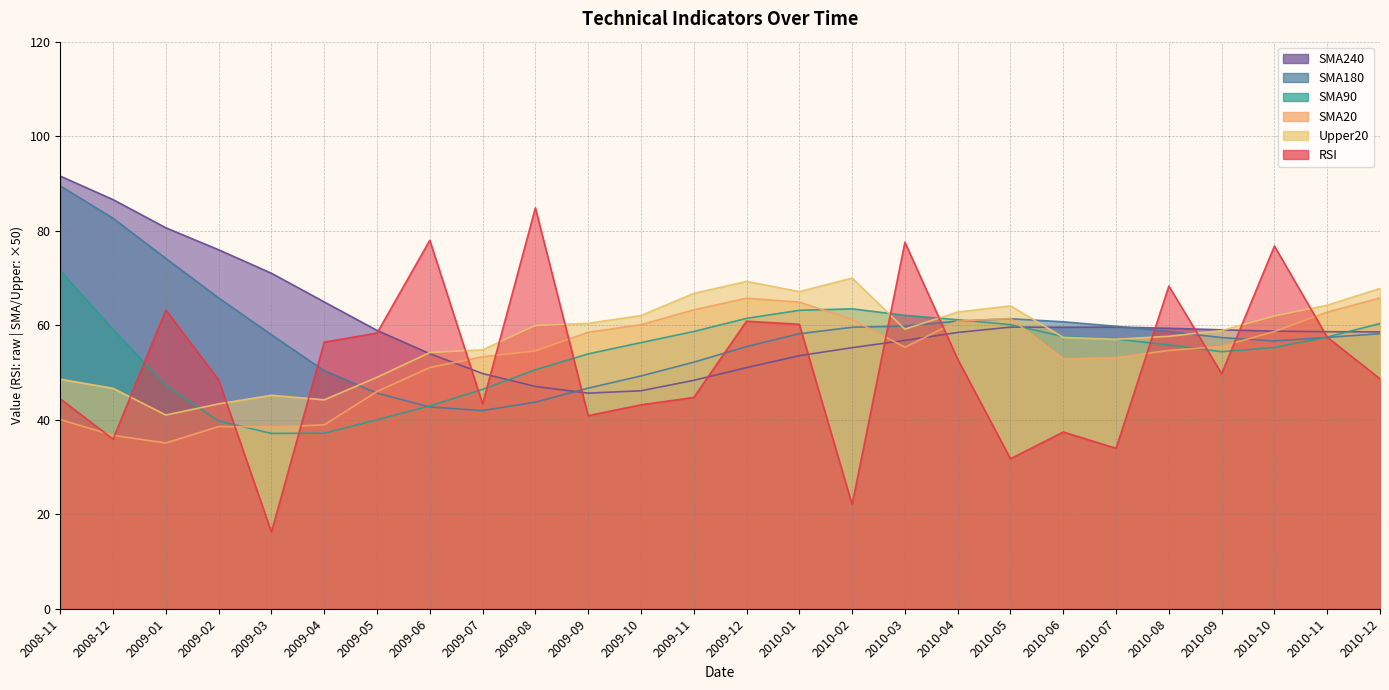

At which label does SMA20 first exceed 55?

2009-09